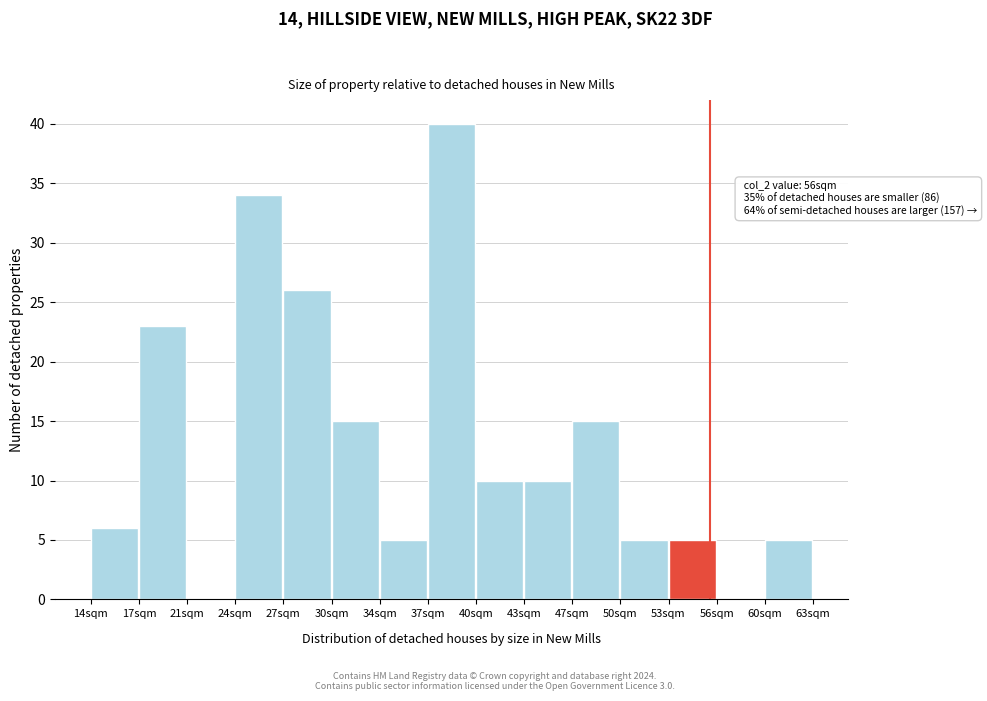

Which range on the x-axis has the tallest bar?

37.0 to 40.0